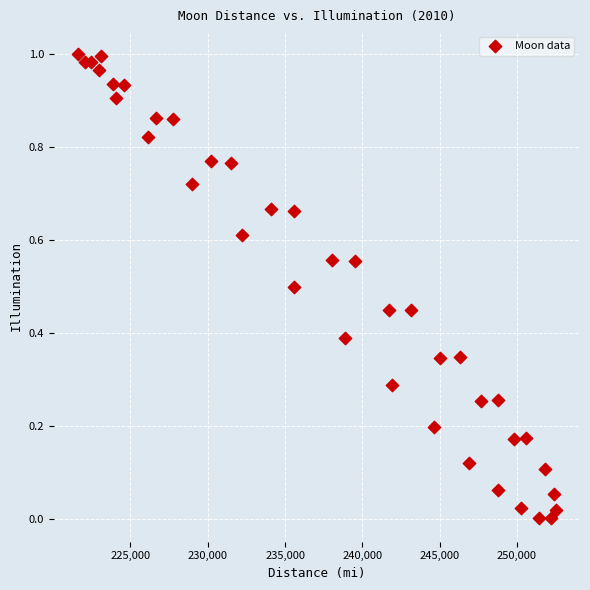

What is the range of X values (max minus min)?

30938.0